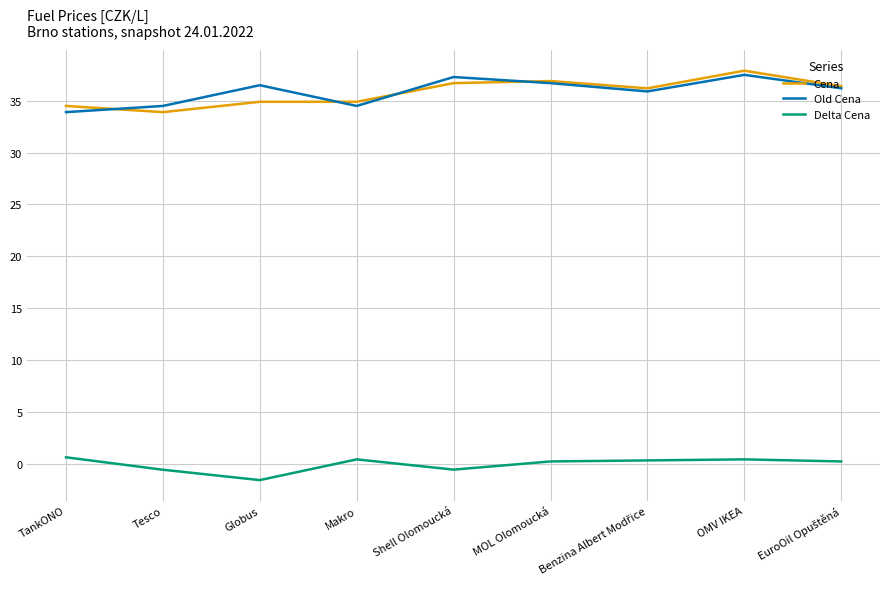

The value of Cena at Globus is 34.9. True or false?

True